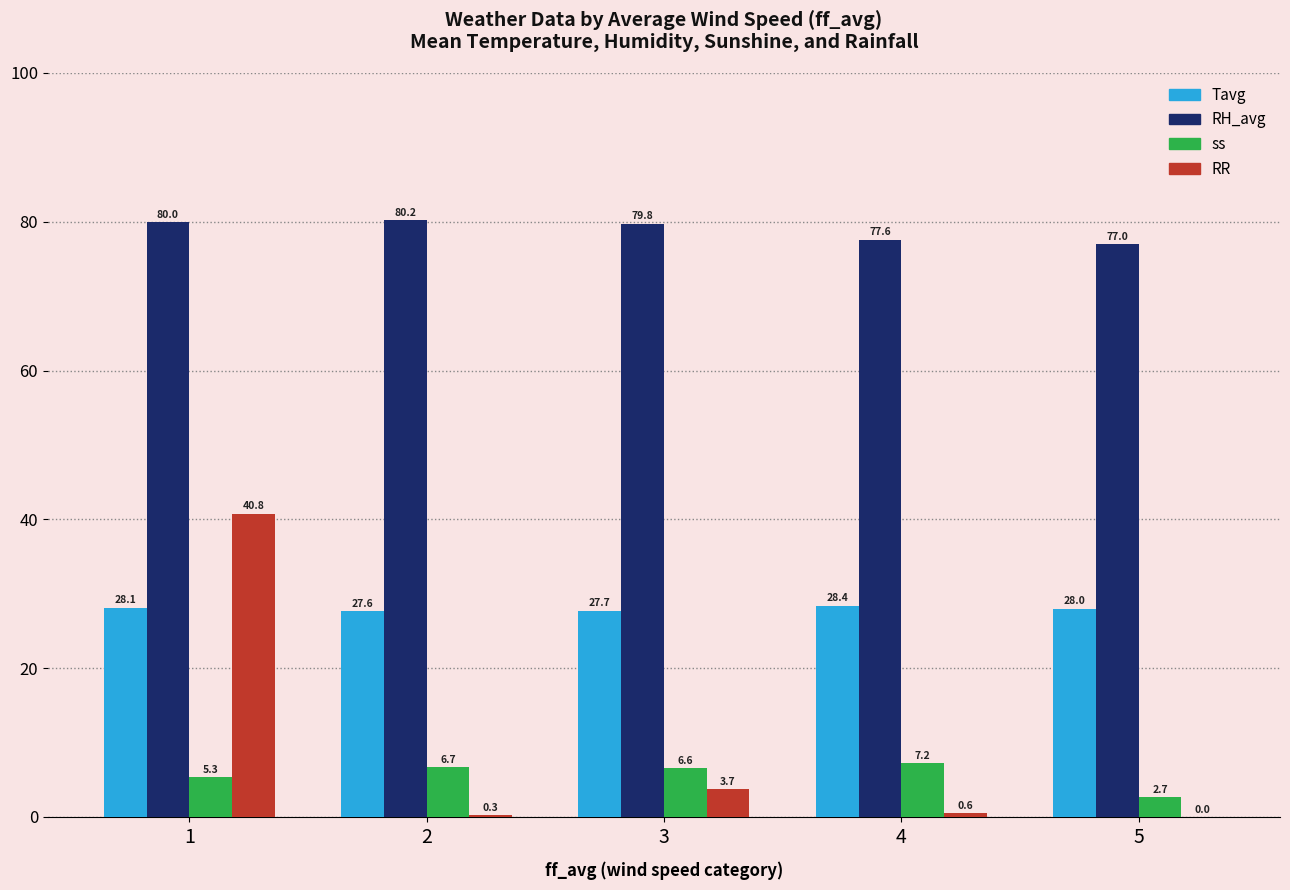

How many data points in RR are above 0?

4